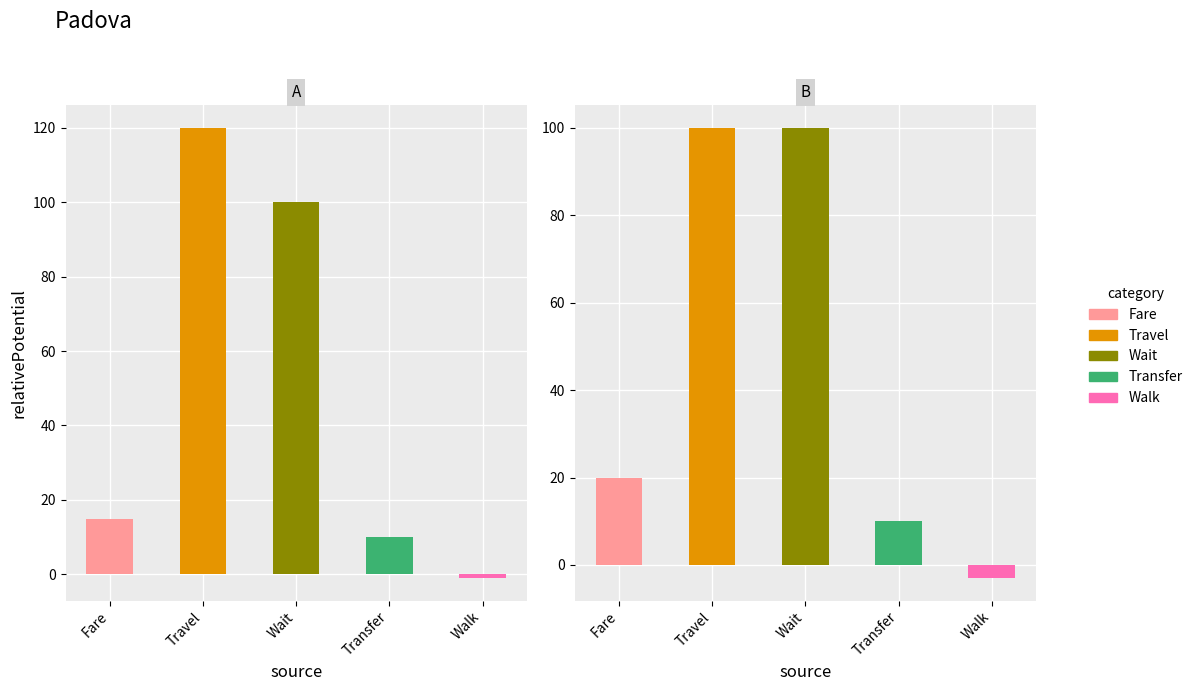

List the series in order of their overall mean, lowest first.

B, A